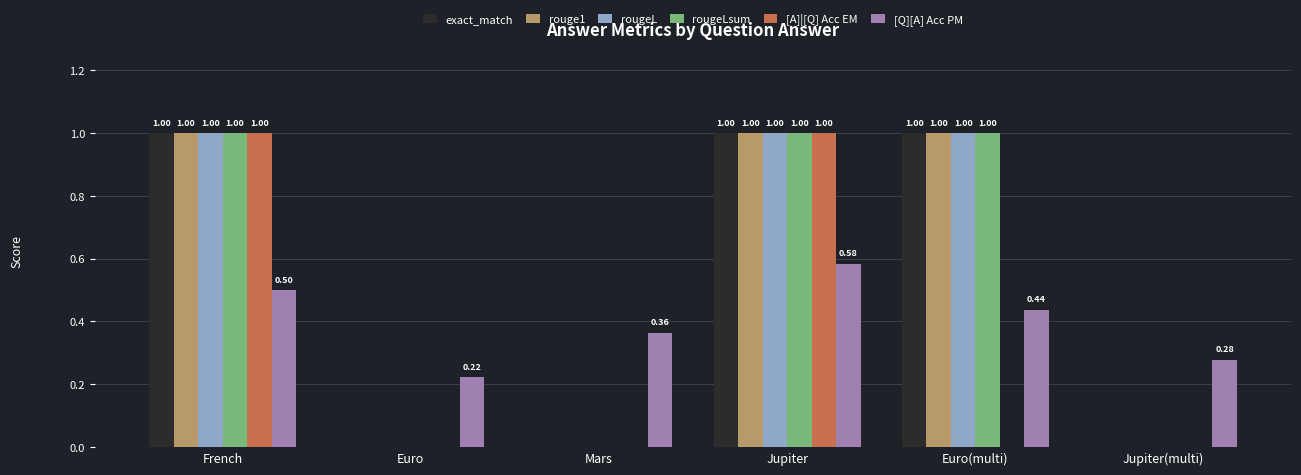

Between Euro and Jupiter(multi), which series saw the biggest shift?

[Q][A] Acc PM